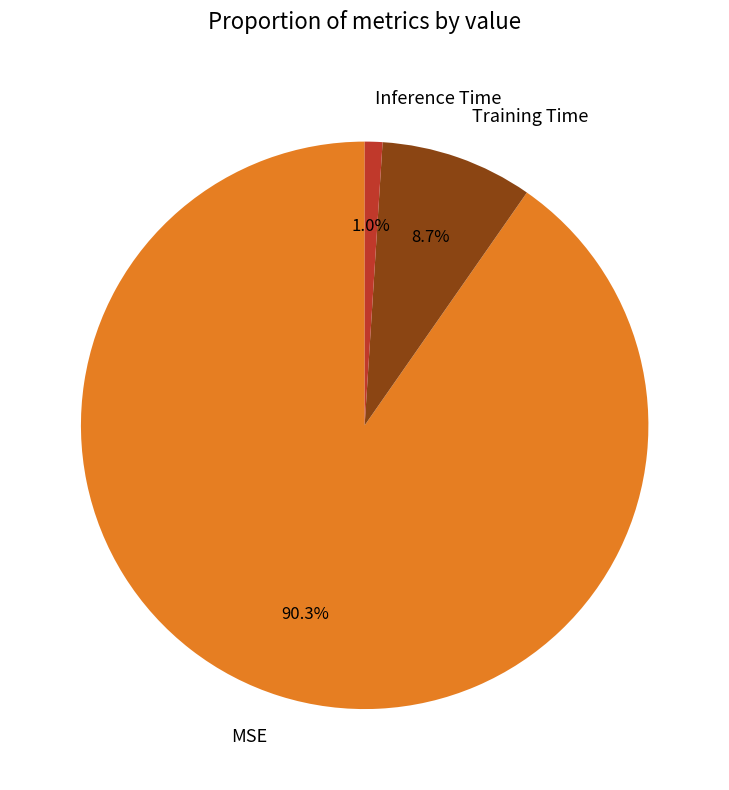

Which category has the smallest portion of the pie?

Inference Time